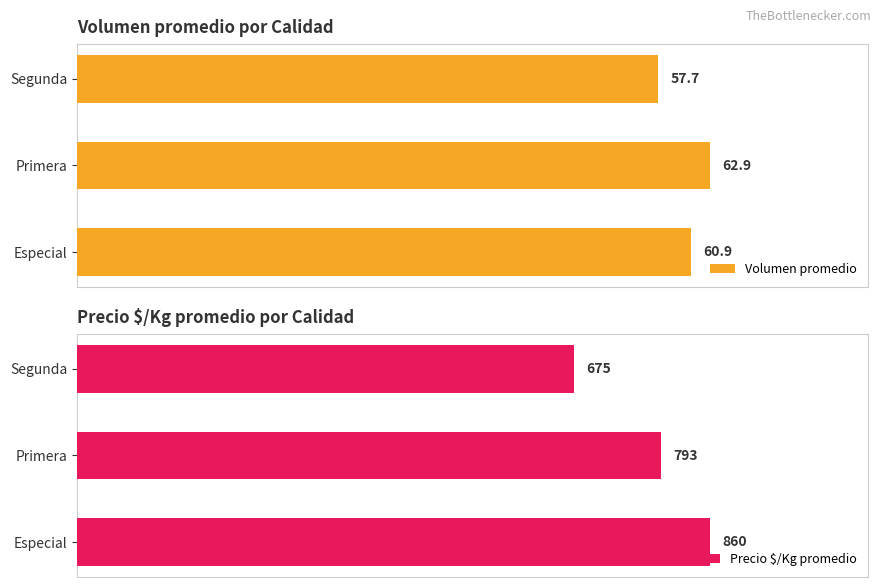

What are all the series names shown in the legend?

Volumen promedio, Precio $/Kg promedio